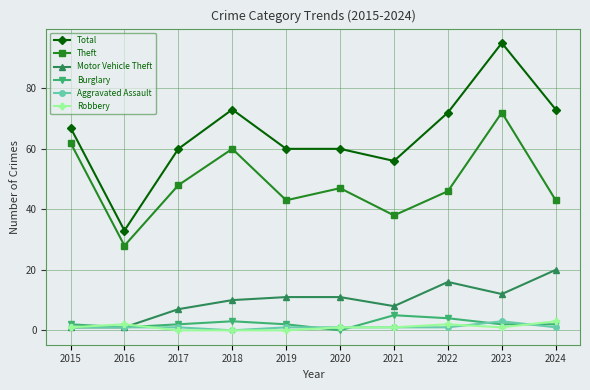

True or false: Burglary has more than 0 interior local peaks.

True